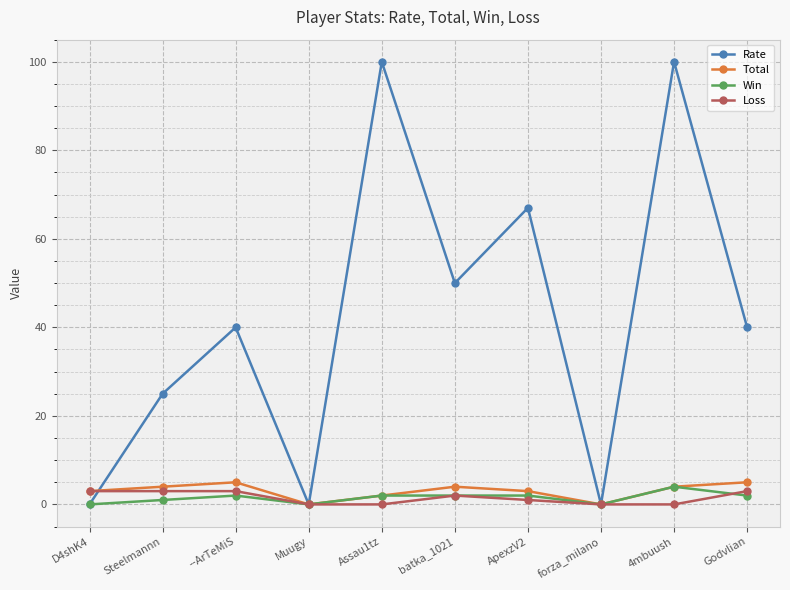

What is the highest value of the Rate series?

100